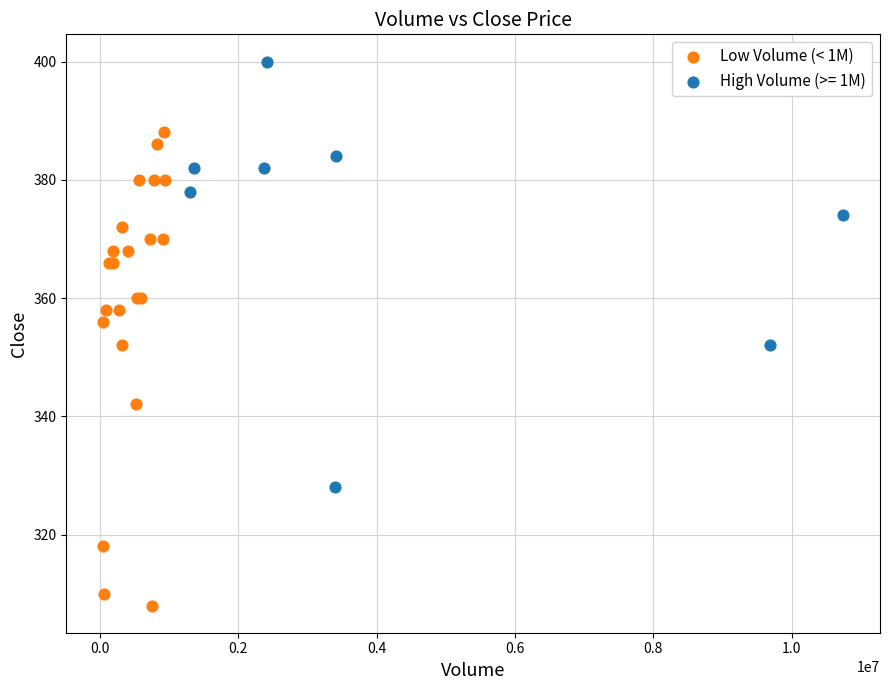

Which series reaches the maximum Y coordinate?

High Volume (>= 1M)